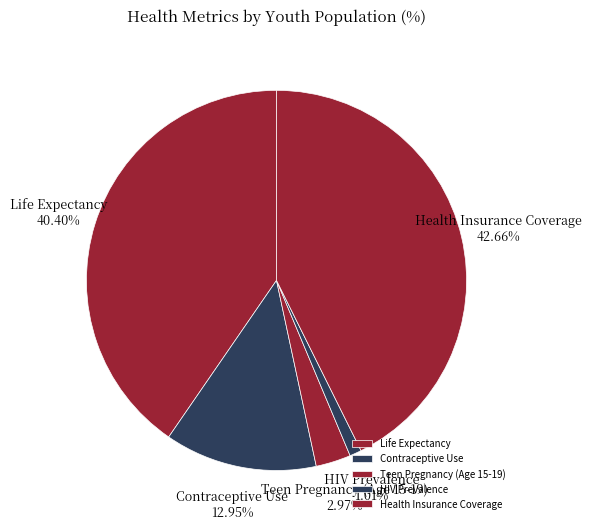

Rank the categories by value from lowest to highest.

HIV Prevalence, Teen Pregnancy (Age 15-19), Contraceptive Use, Life Expectancy, Health Insurance Coverage